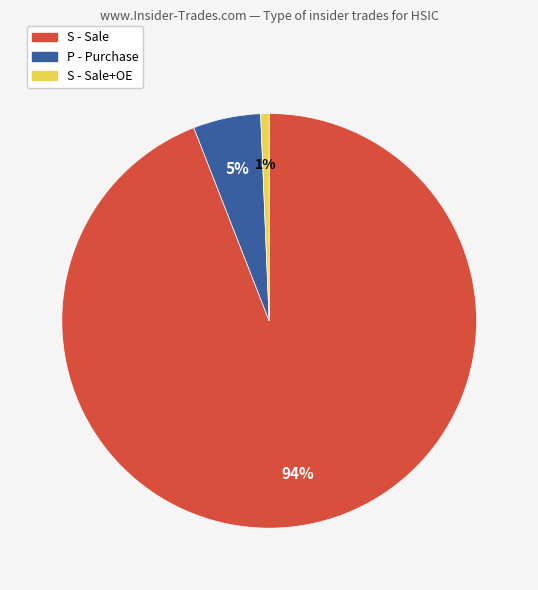

Does any single category account for the majority?

Yes